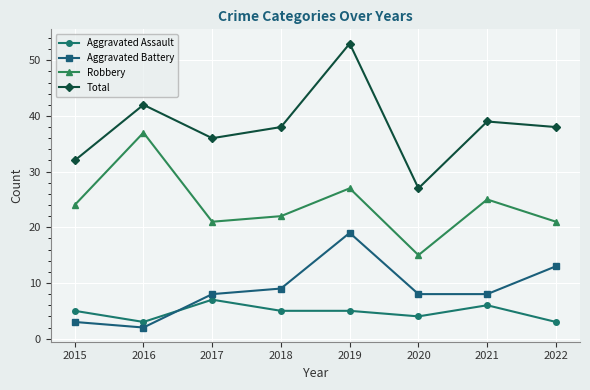

What is the difference between the second highest and minimum values in the Aggravated Battery series?

11